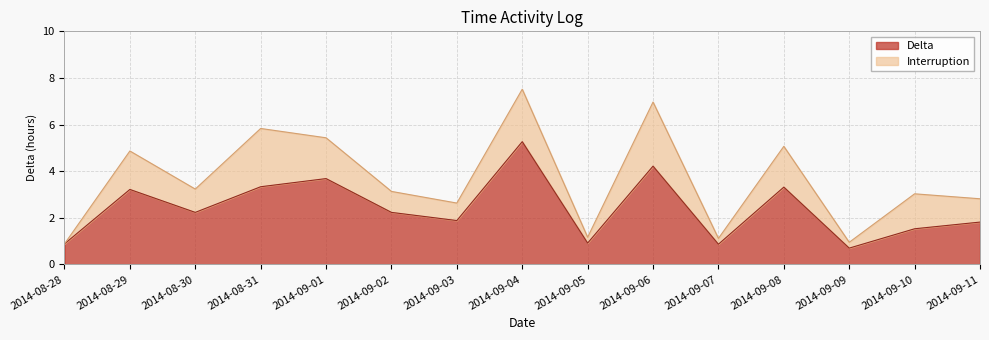

What is the sum of all values?

36.1